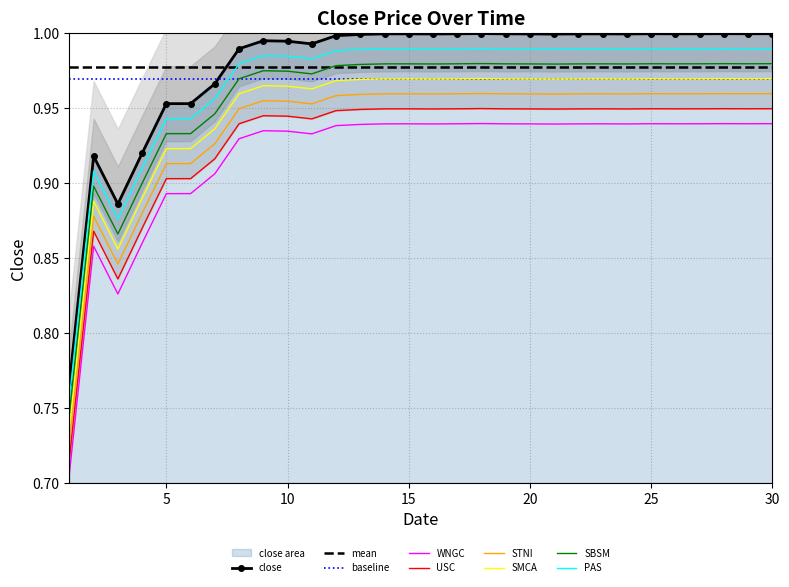

What is the value of the 22nd point from the left?

1.0